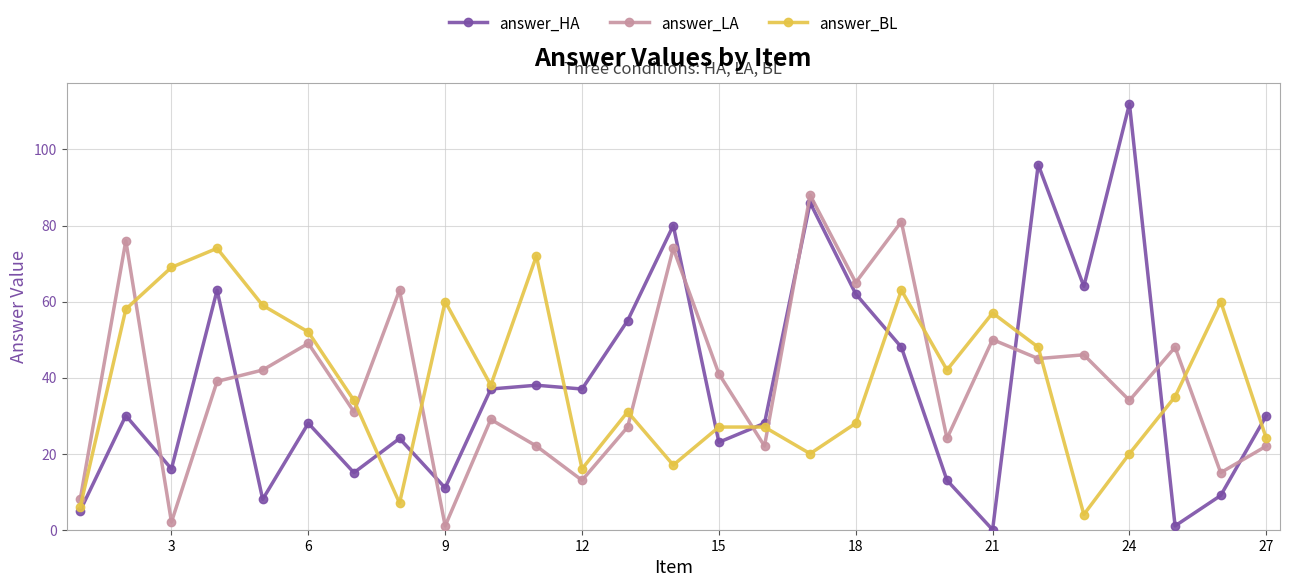

List the series in order of their peak value, lowest first.

answer_BL, answer_LA, answer_HA